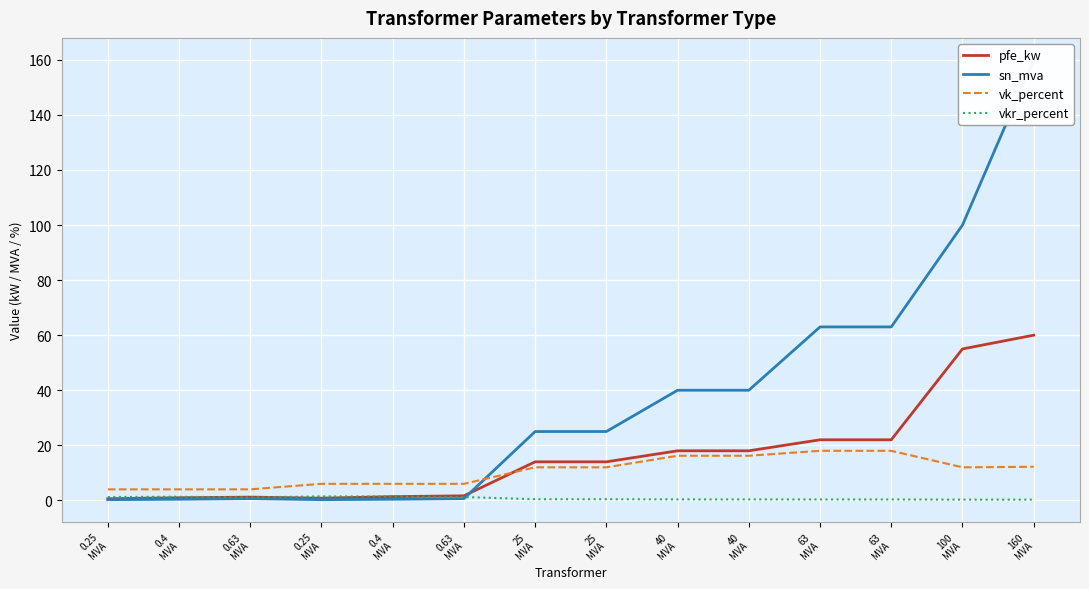

What is the value of the pfe_kw point at the 11th from the left?

22.0